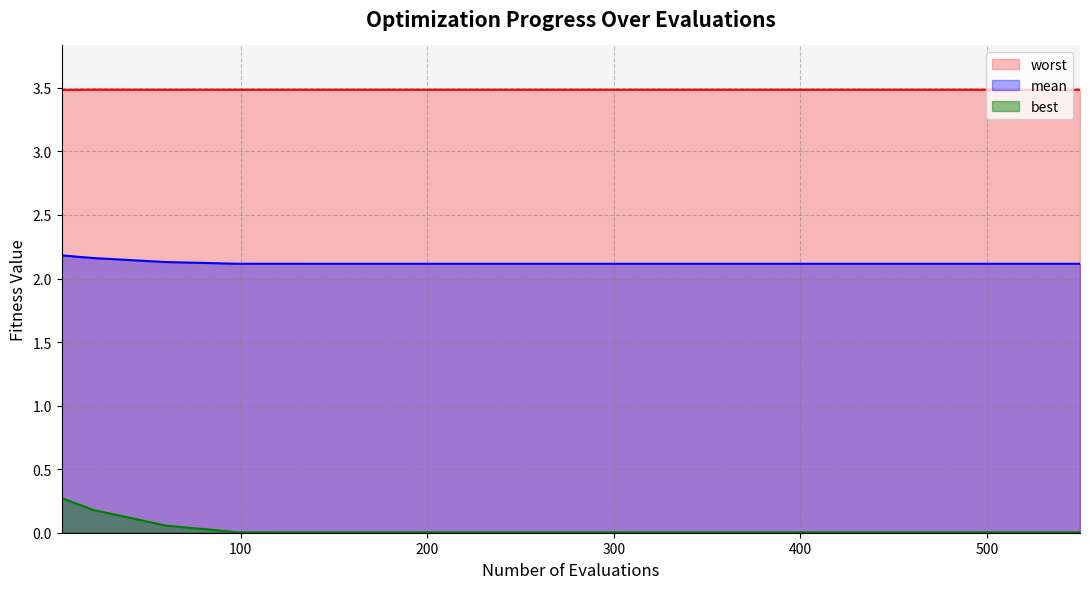

What is the maximum value shown in the chart?

3.5